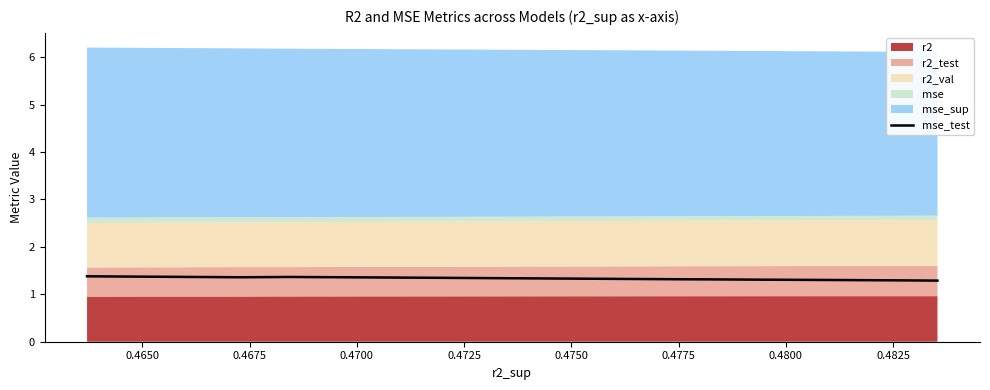

What is the maximum value for mse_test?

1.4